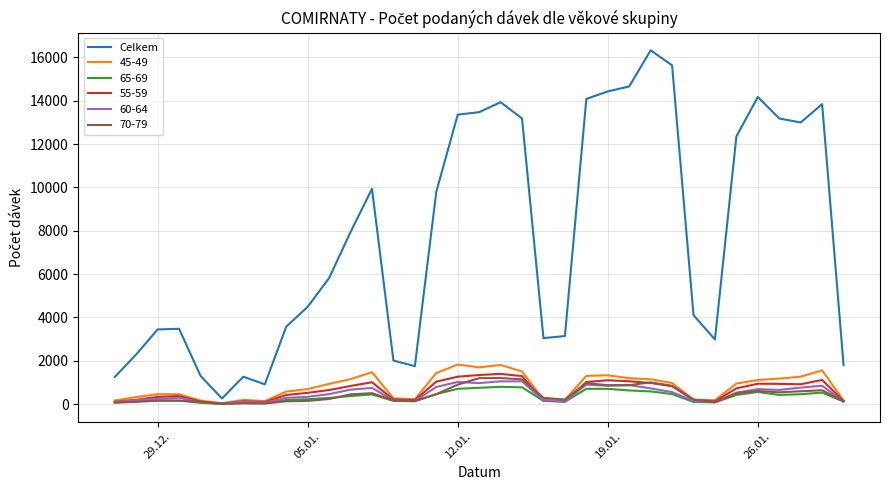

Is this an area chart (filled region under the line)?

No